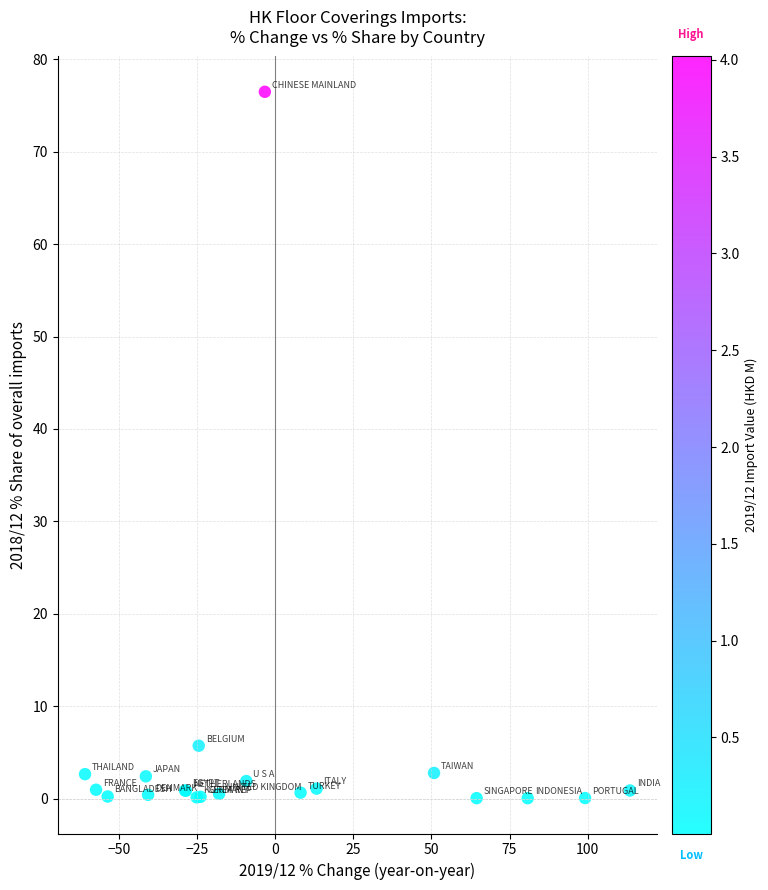

What Y value in the scatter plot is closest to 38?

5.7